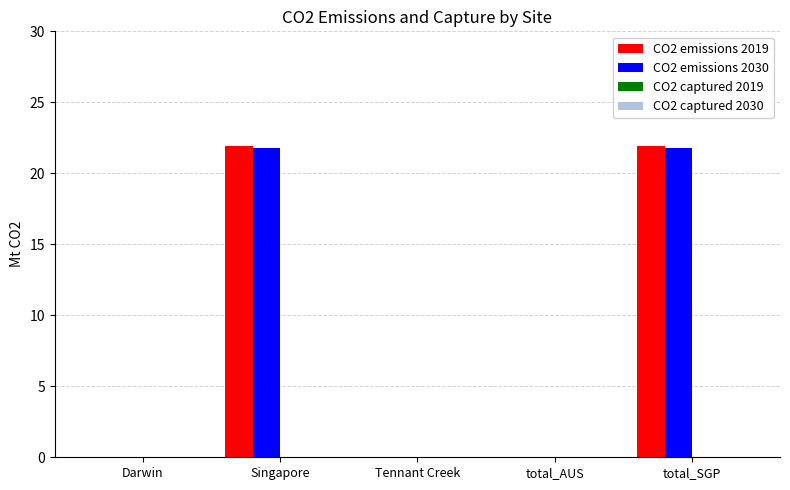

The CO2 emissions 2030 series shows 29.1 at total_SGP. True or false?

False